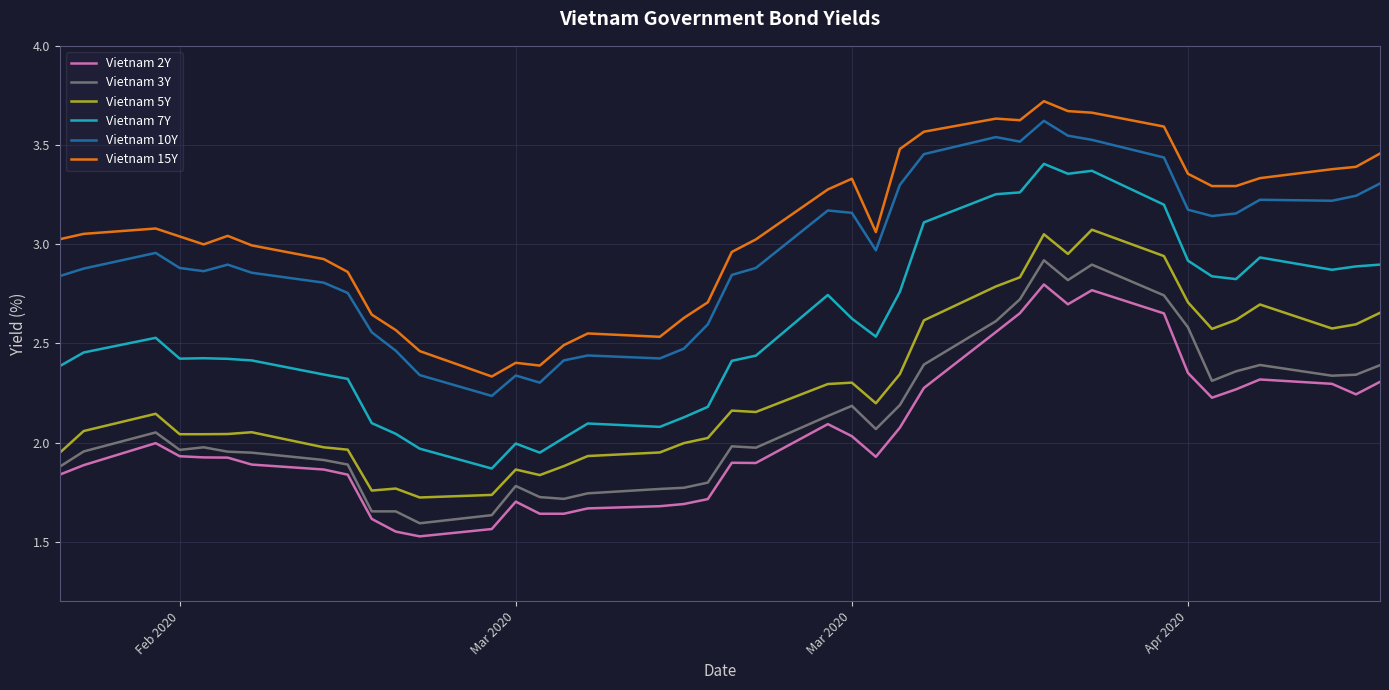

What is the smallest value displayed?

1.5